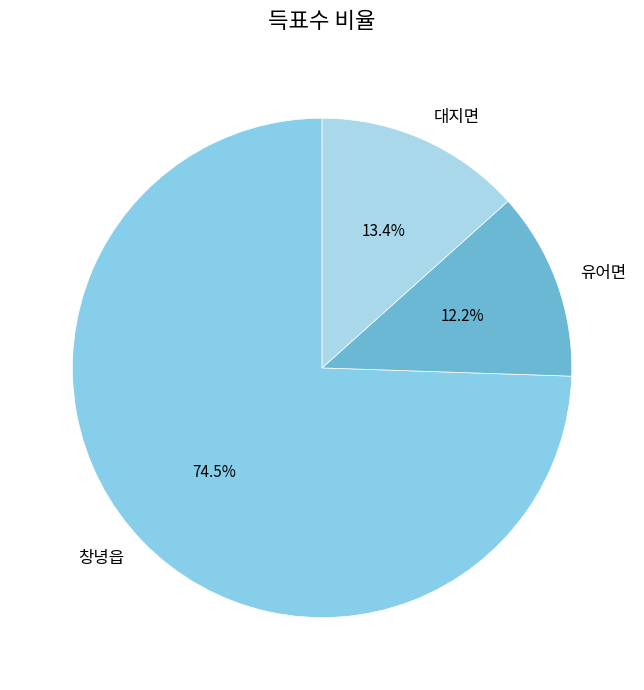

To the nearest percent, what portion does 유어면 represent?

12%